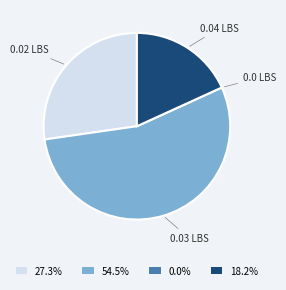

Is the sum of 18.2% and 27.3% greater than half?

No